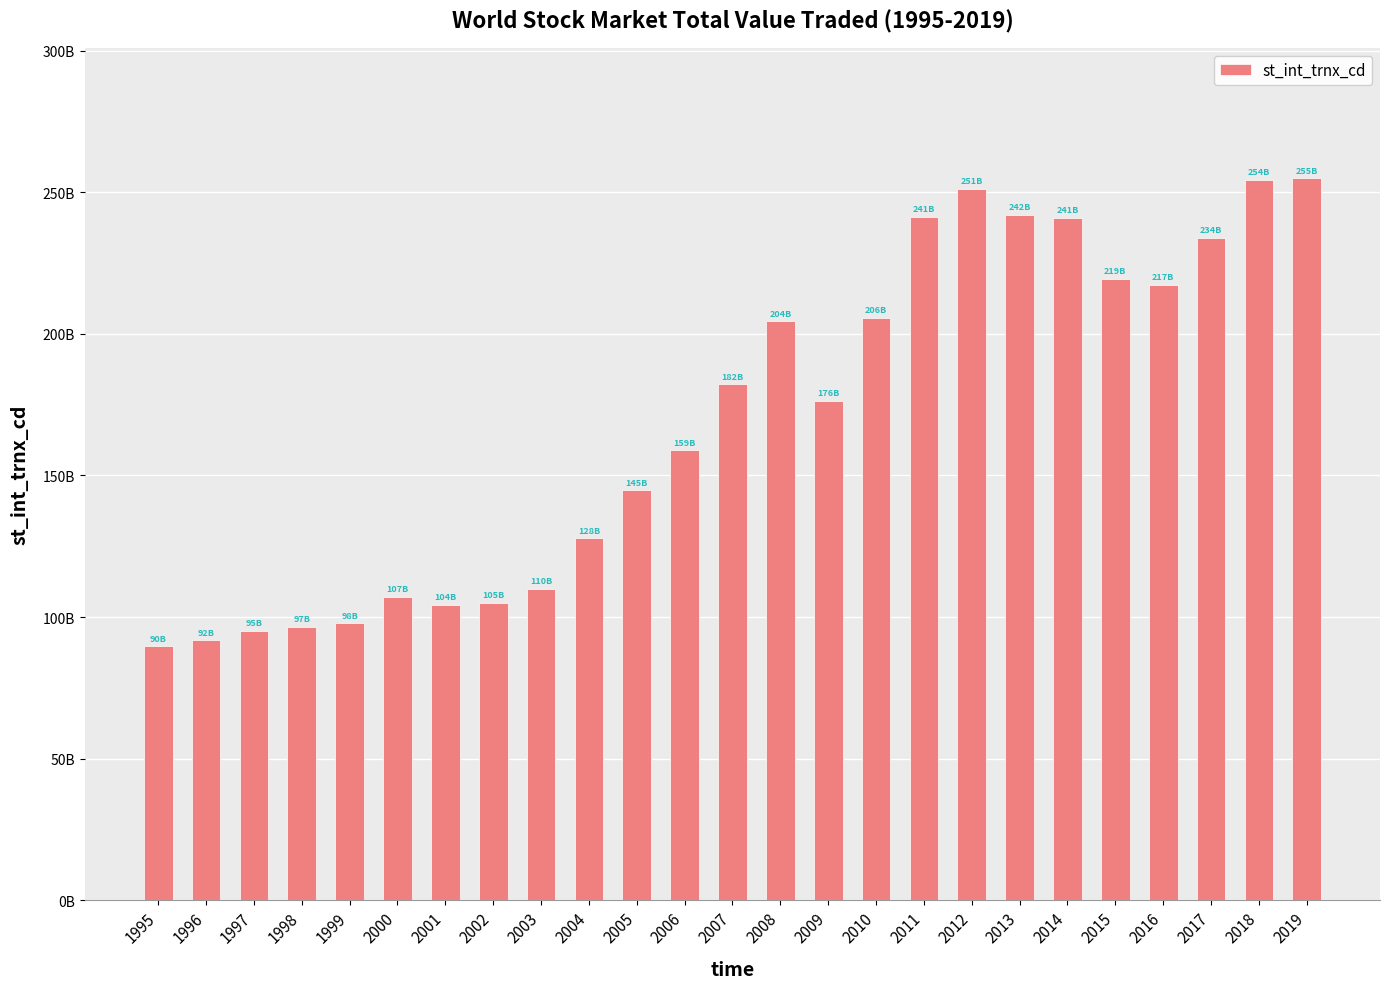

True or false: the data shows 37540684014.6 at 2000.

False